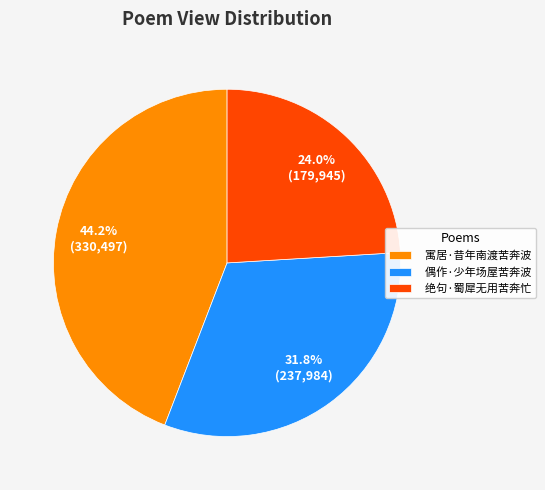

Count the number of slices in the pie.

3